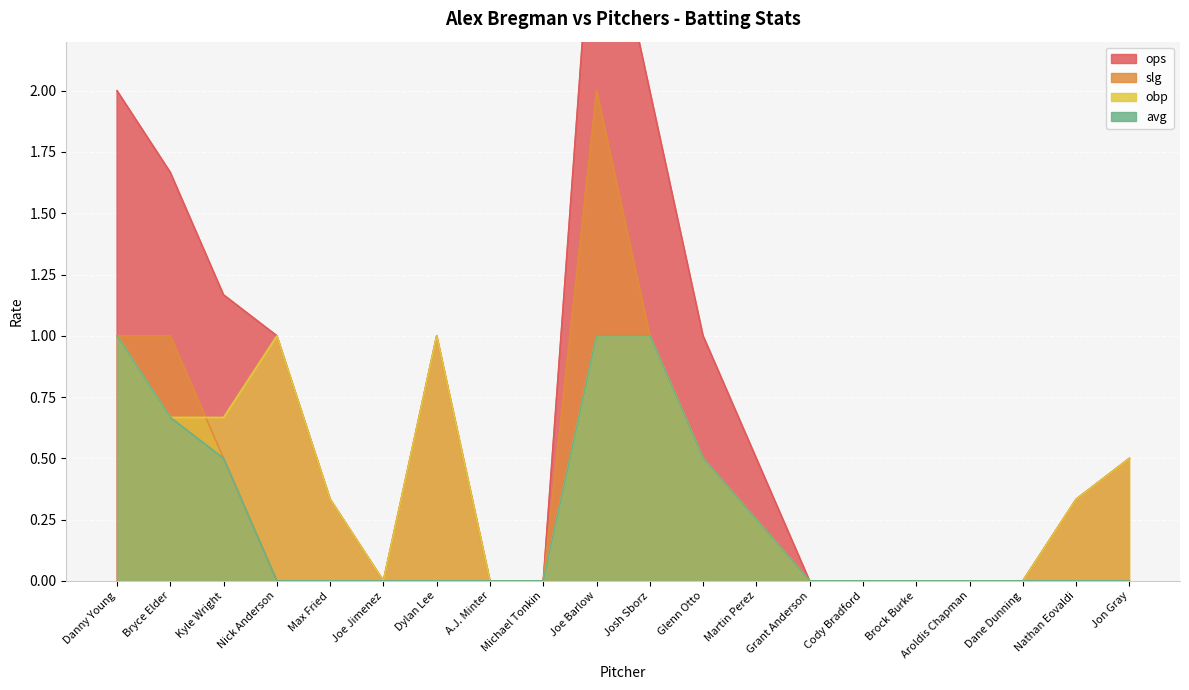

Is the value of obp at Josh Sborz greater than the value of avg at Grant Anderson?

Yes